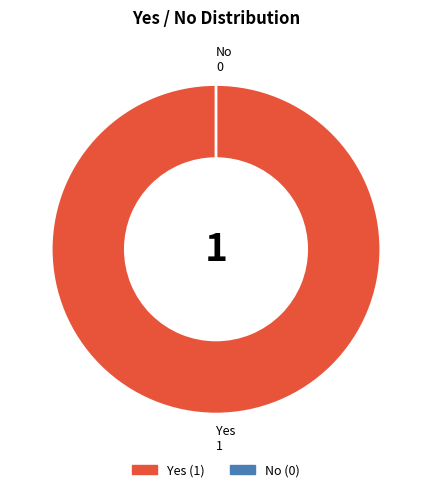

Which slice represents more than half of the pie?

Yes